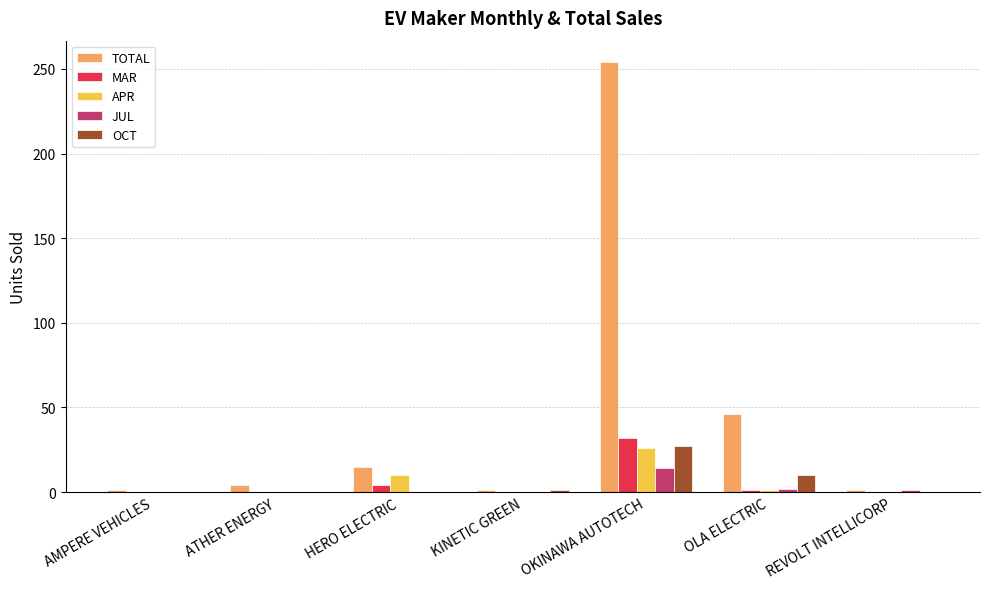

What is the approximate value of TOTAL at OKINAWA AUTOTECH?

254